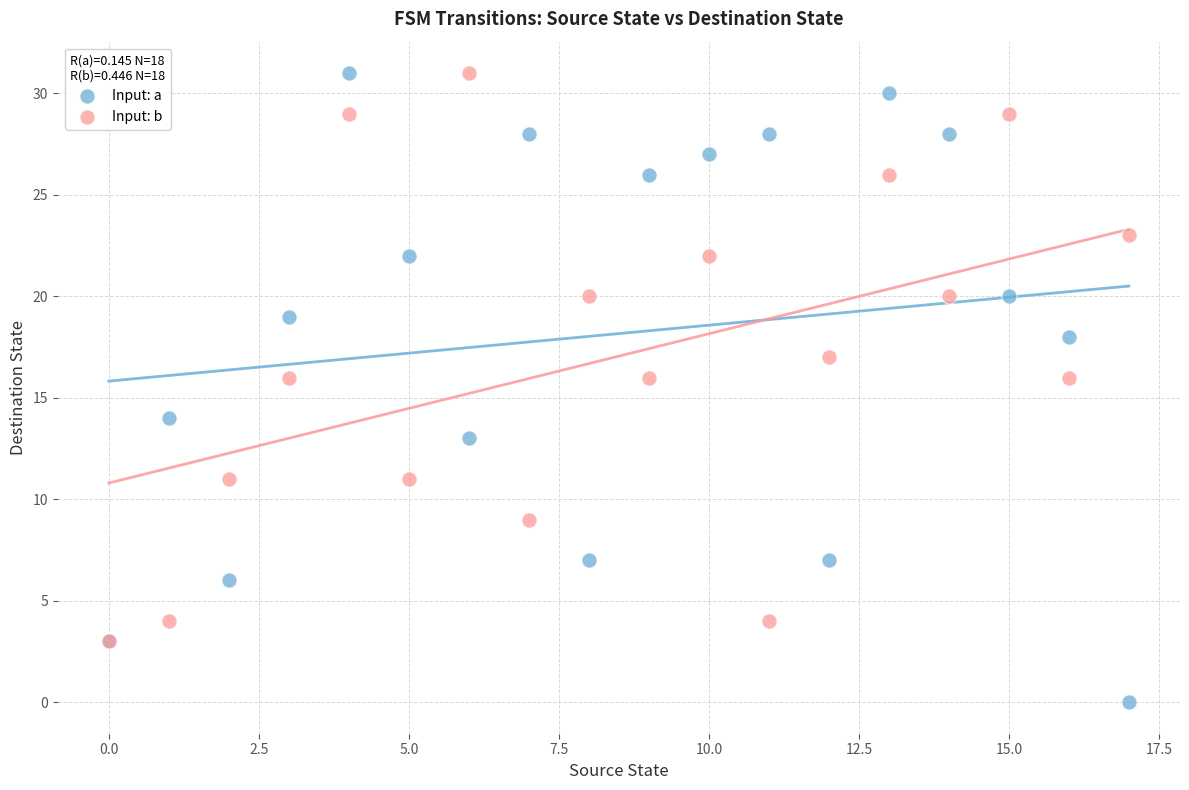

What are all the series names shown in the legend?

Input: a, Input: b